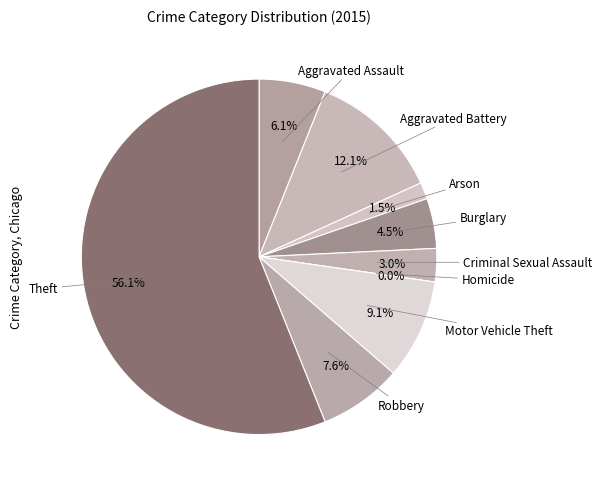

To the nearest percent, what is the average slice percentage?

11%